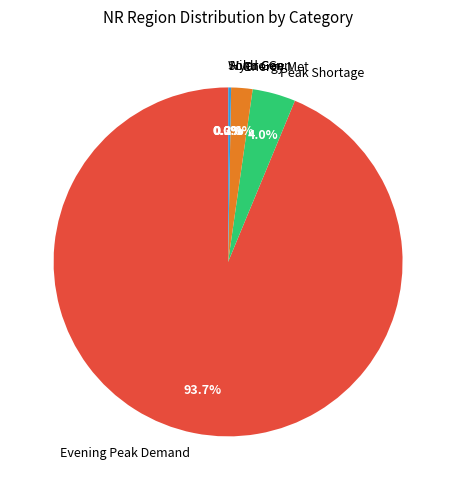

How much of the chart is everything except Energy Met?

98.0%